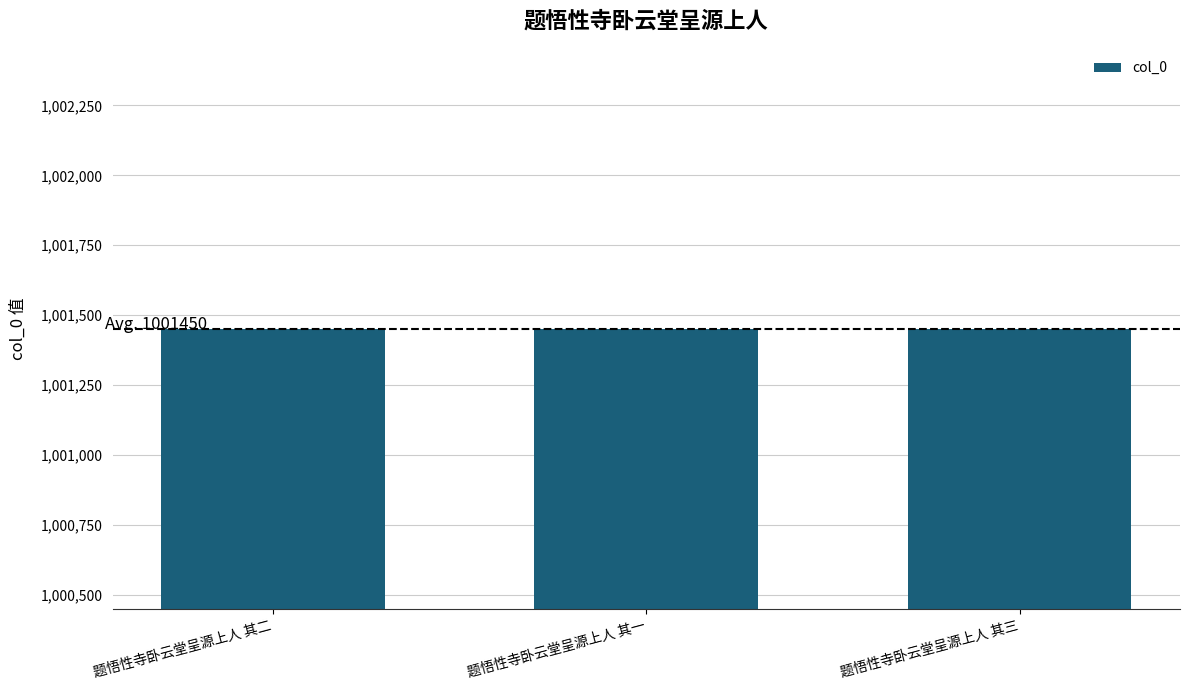

What is the value of the 1st bar from the left?

1001450